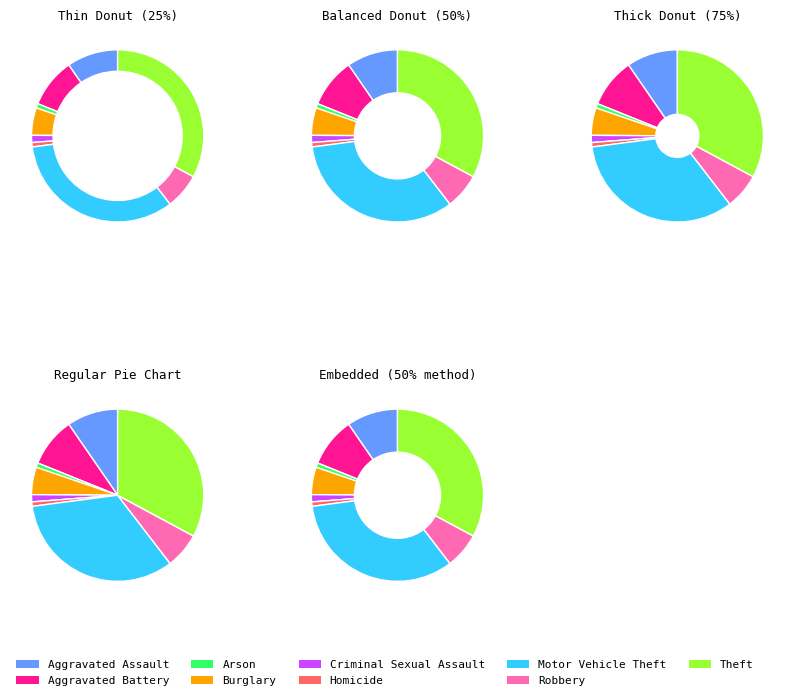

What is the change in value from Aggravated Assault to Aggravated Battery?

-3